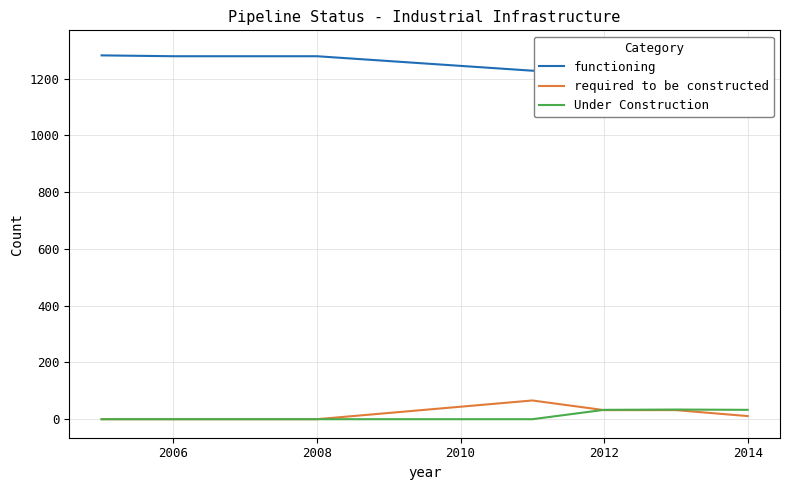

What is the total value across all series at 2008?

1279